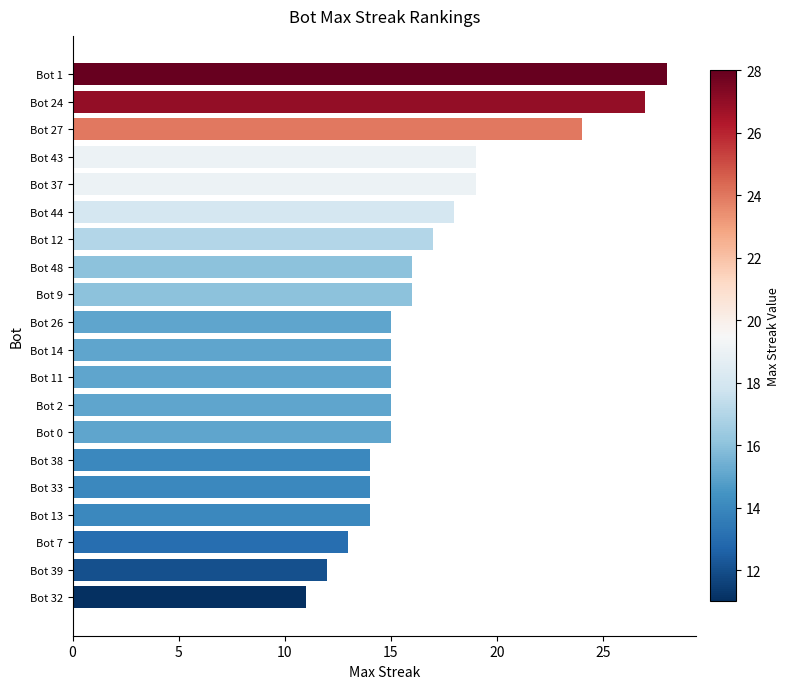

At which category does the chart reach its minimum across all series?

Bot 32